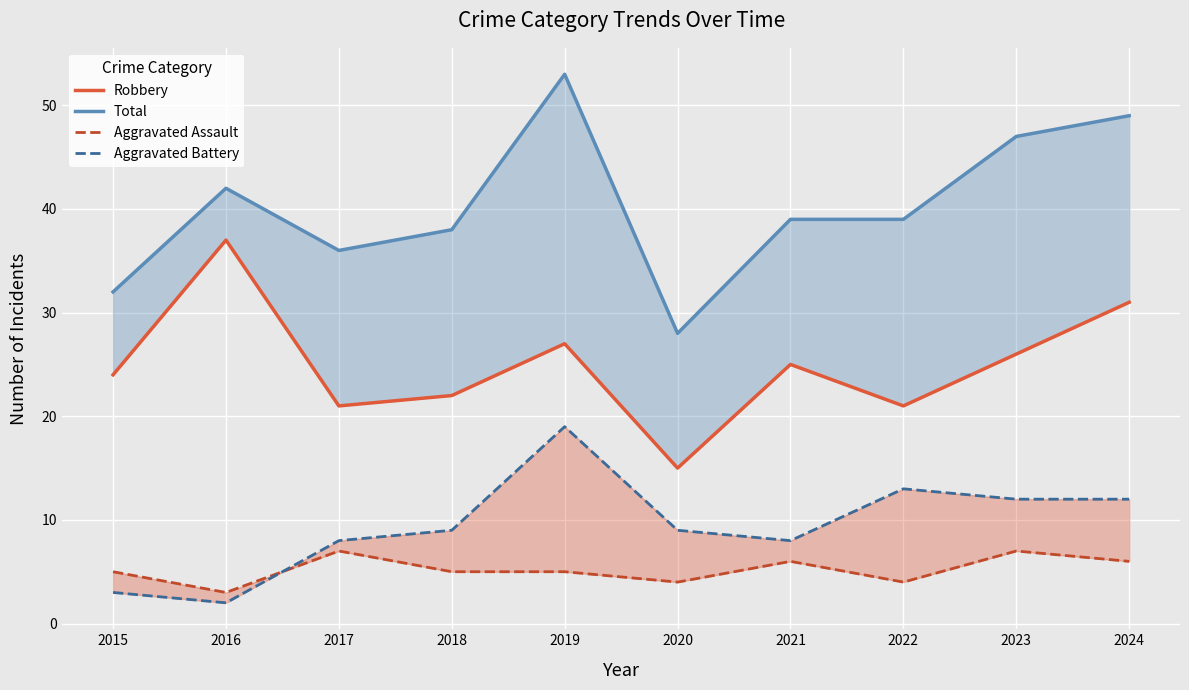

At which label does Robbery reach its peak?

2016